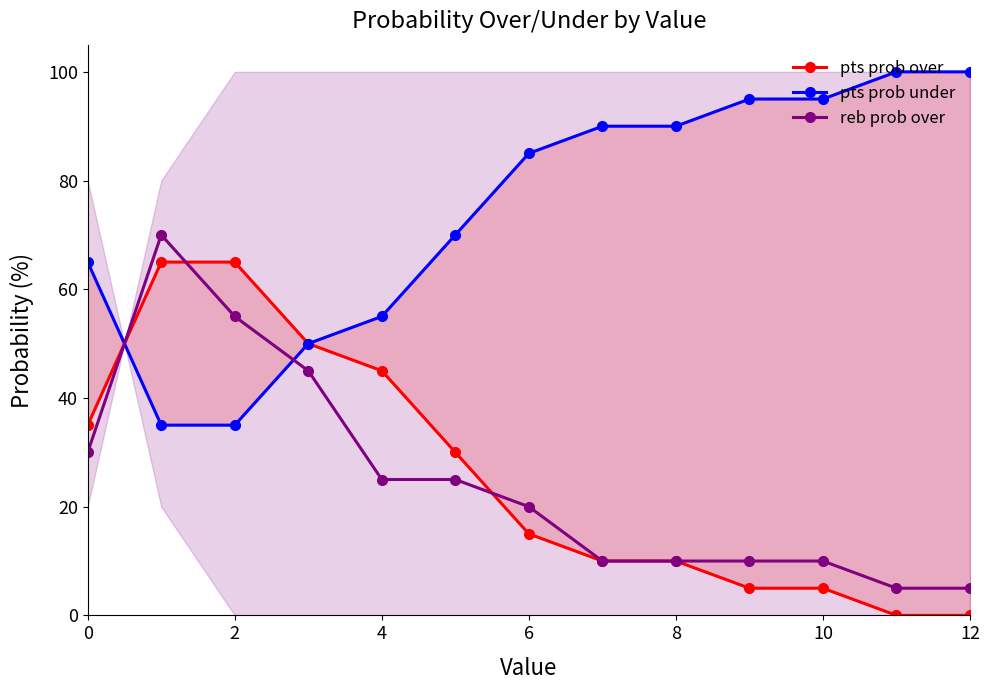

True or false: reb prob over has a value of 48 at 0.

False